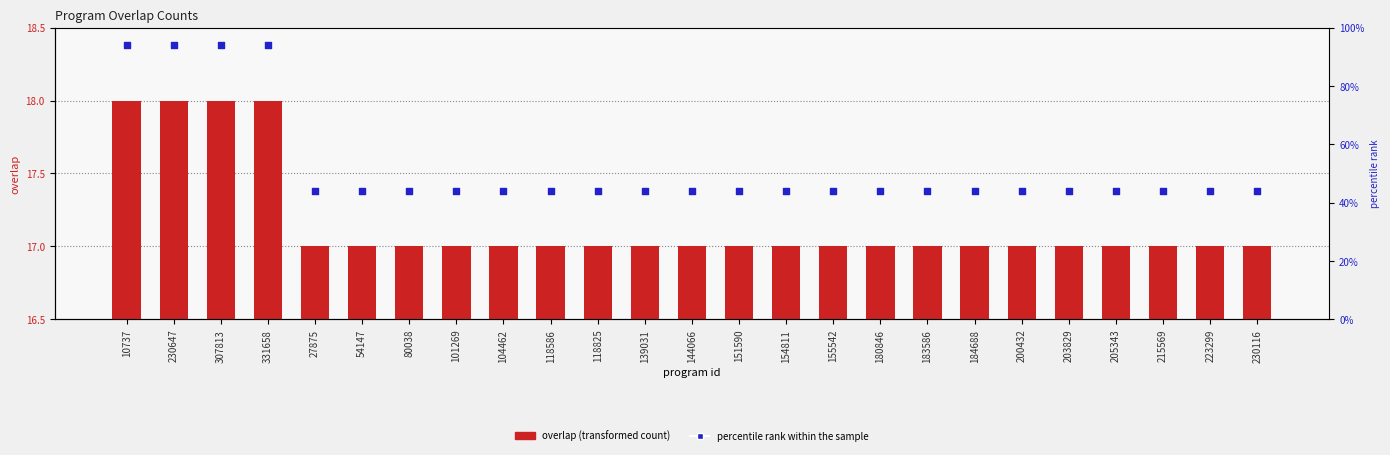

Is the value of overlap at 180846 greater than the value of percentile rank within the sample at 307813?

No